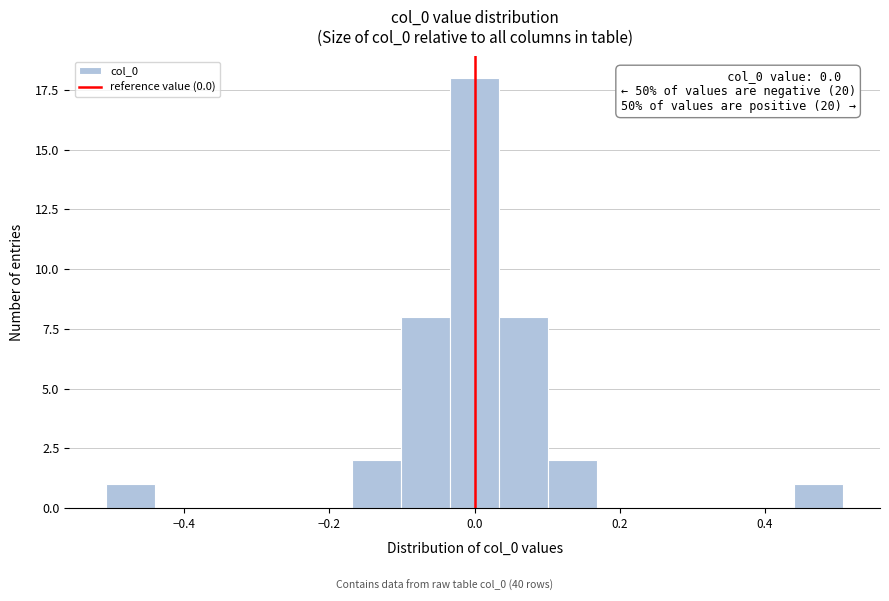

Read against the x-axis, roughly where is the centre of the tallest bar?

0.00